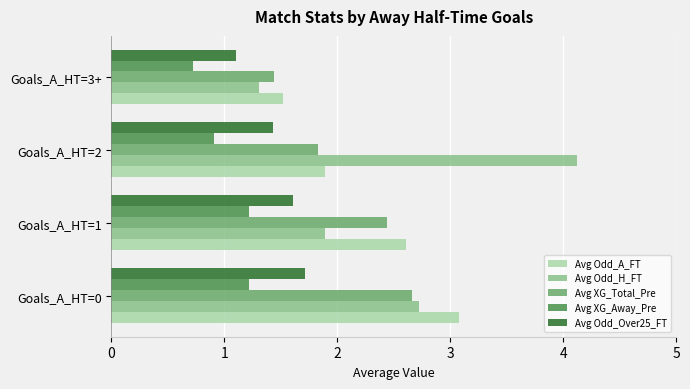

The Avg Odd_H_FT series shows 4.1 at Goals_A_HT=0. True or false?

False